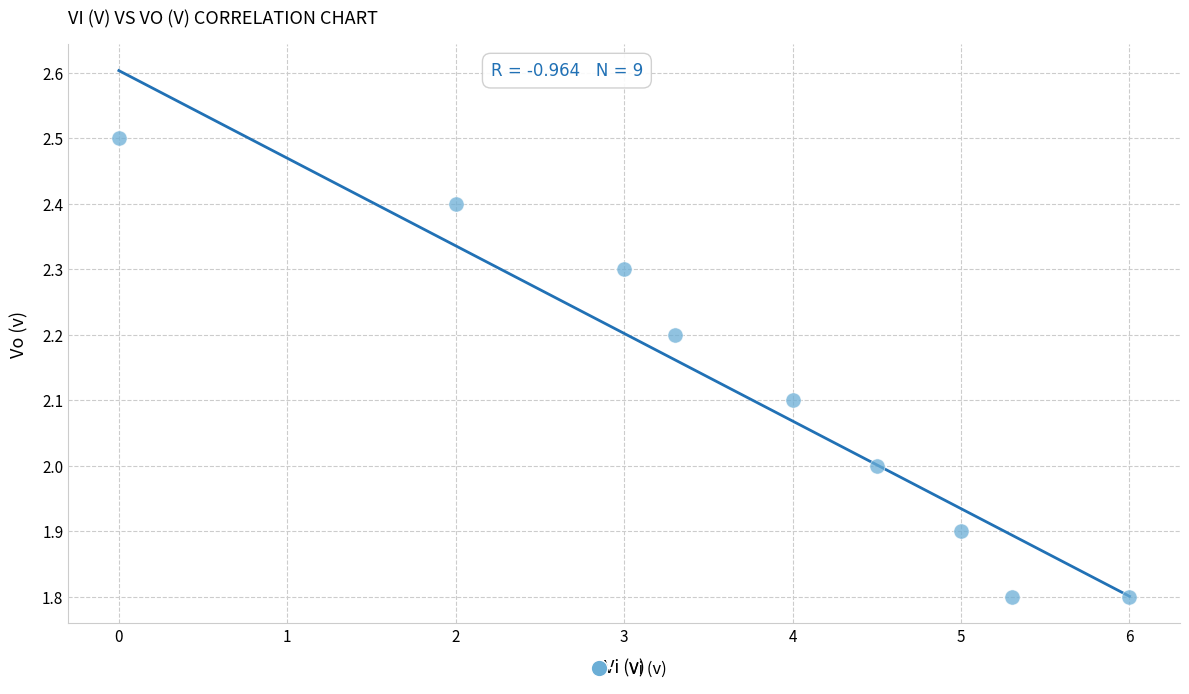

What is the range of Y values (max minus min)?

0.7